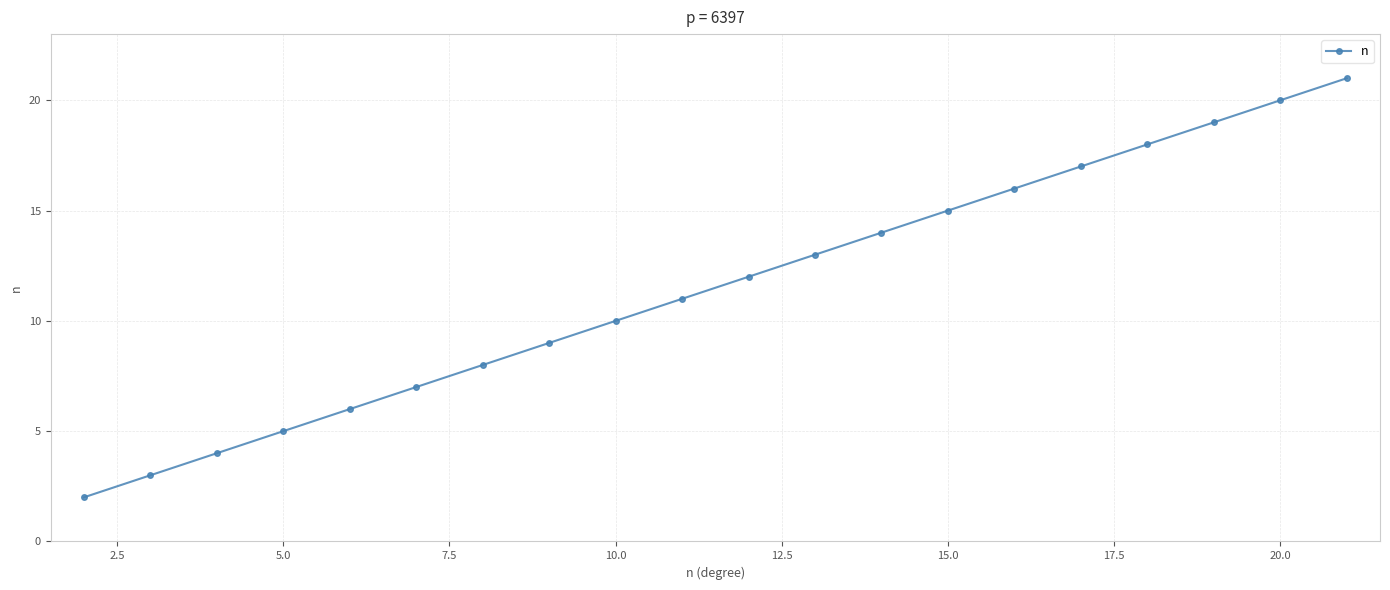

What is the value of the 1st point from the left?

2